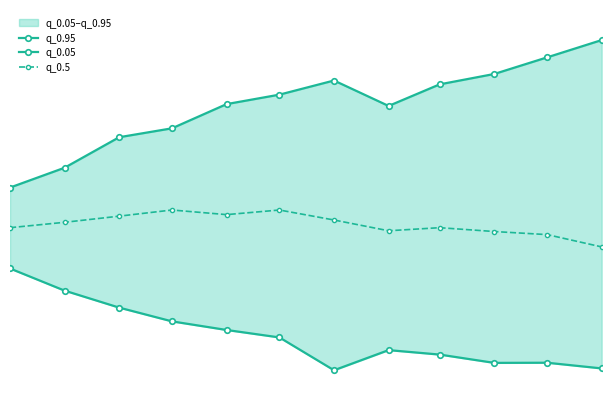

The value of q_0.5 at 8 is 138.0. True or false?

False